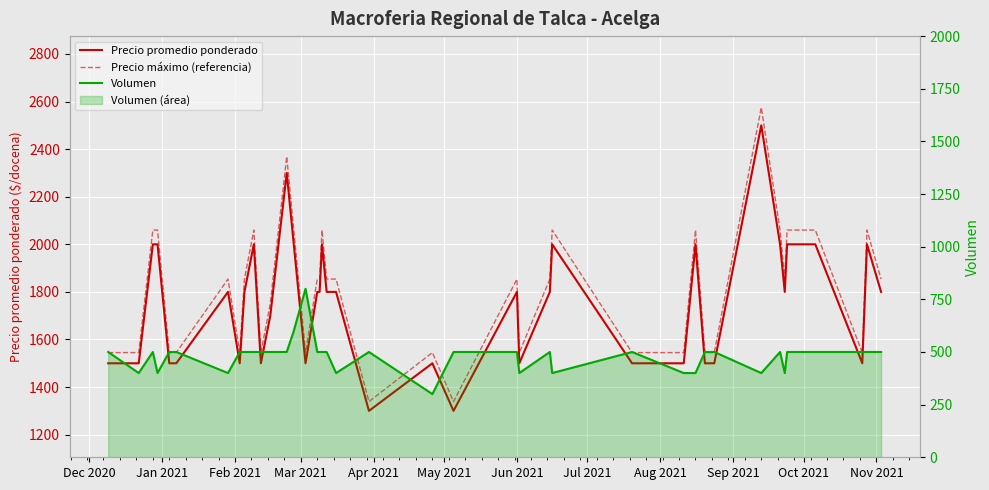

Is it true that Precio máximo (referencia) equals 2551 at Dec 2020?

False